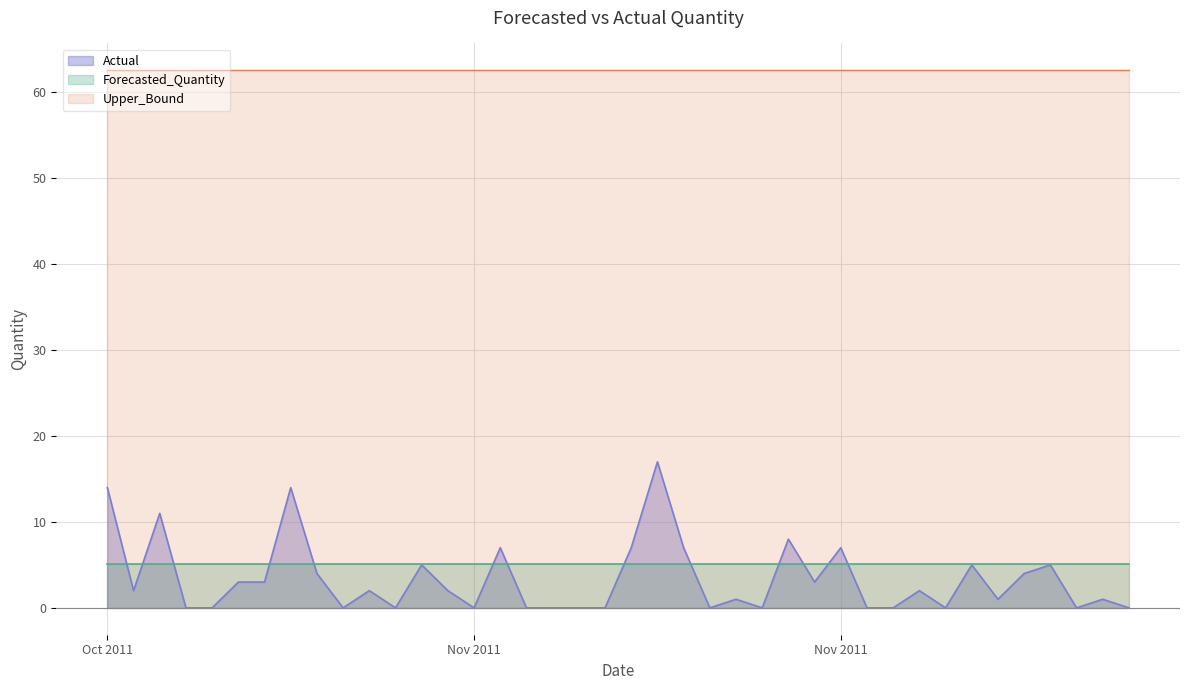

What is the label of the 32nd point from the left?

2011-11-18